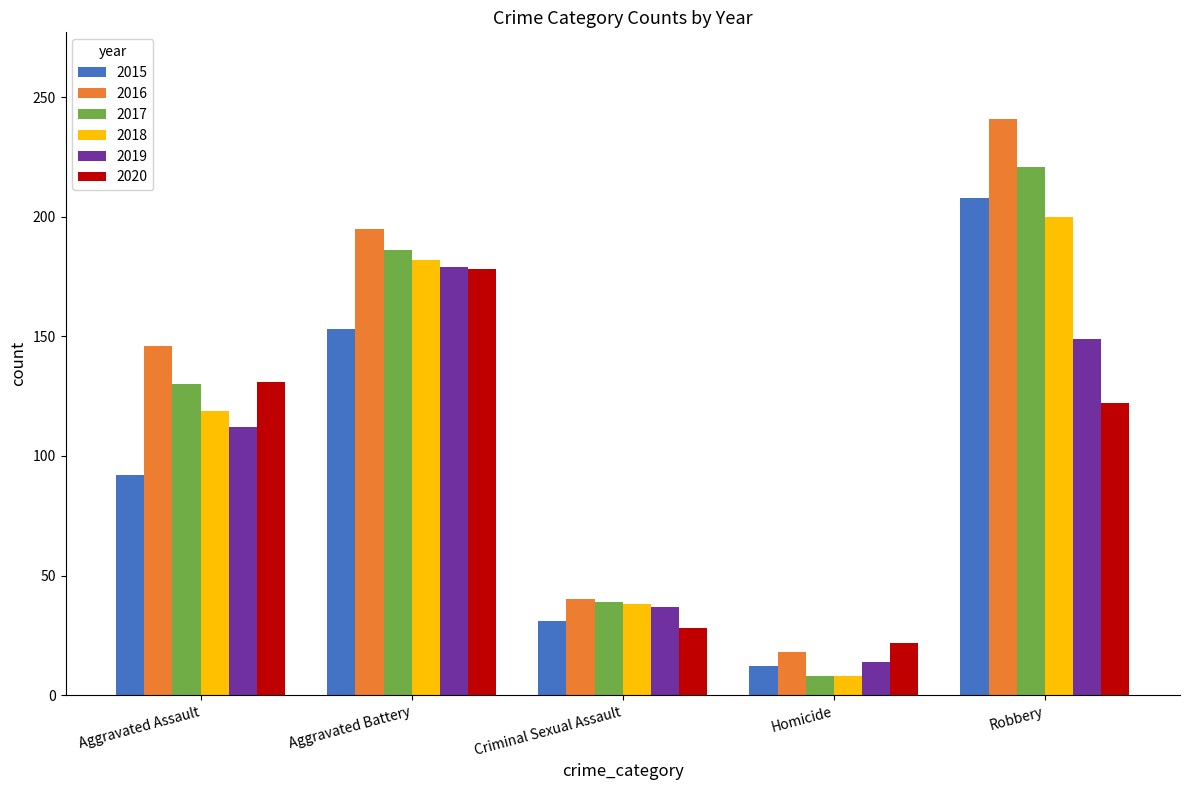

What is the spread (max minus min) of values at Criminal Sexual Assault?

12